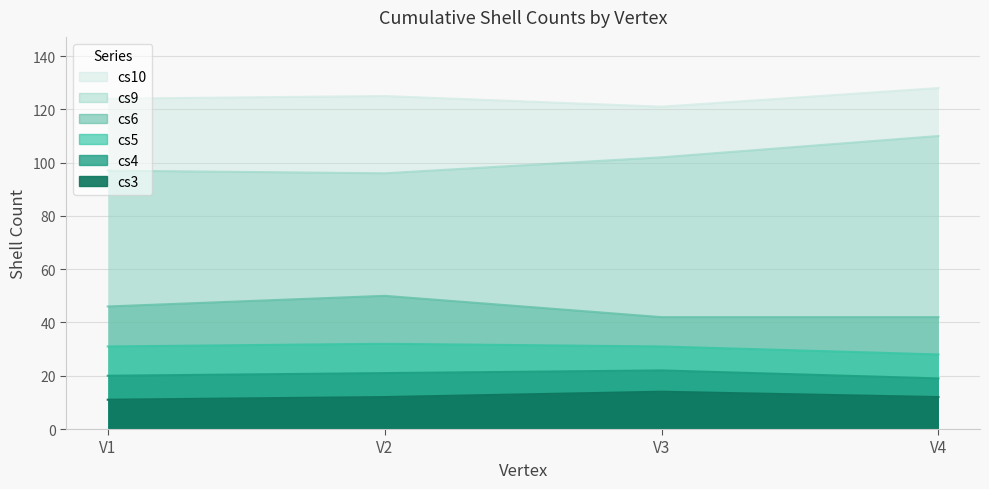

Where is cs6 nearest to the value 46?

V1